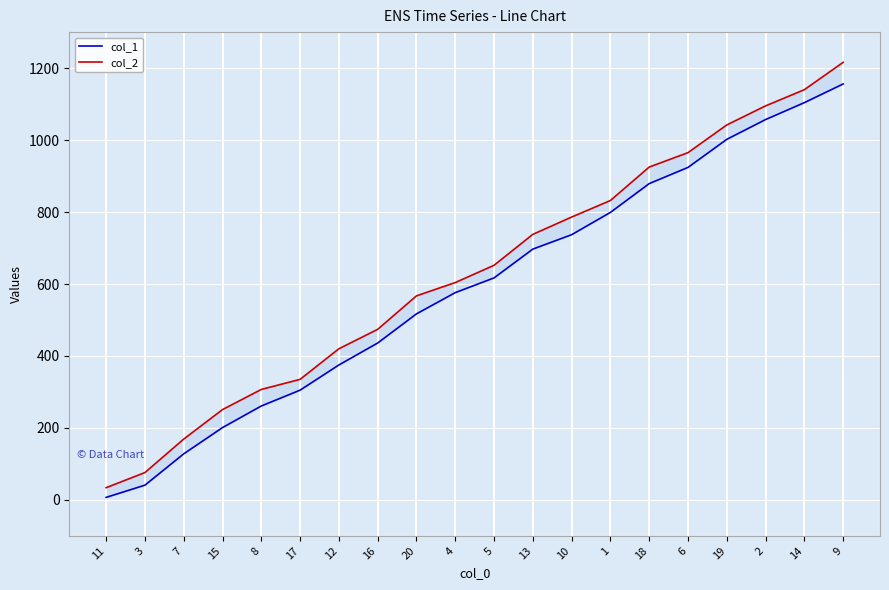

List the series in order of their overall mean, highest first.

col_2, col_1